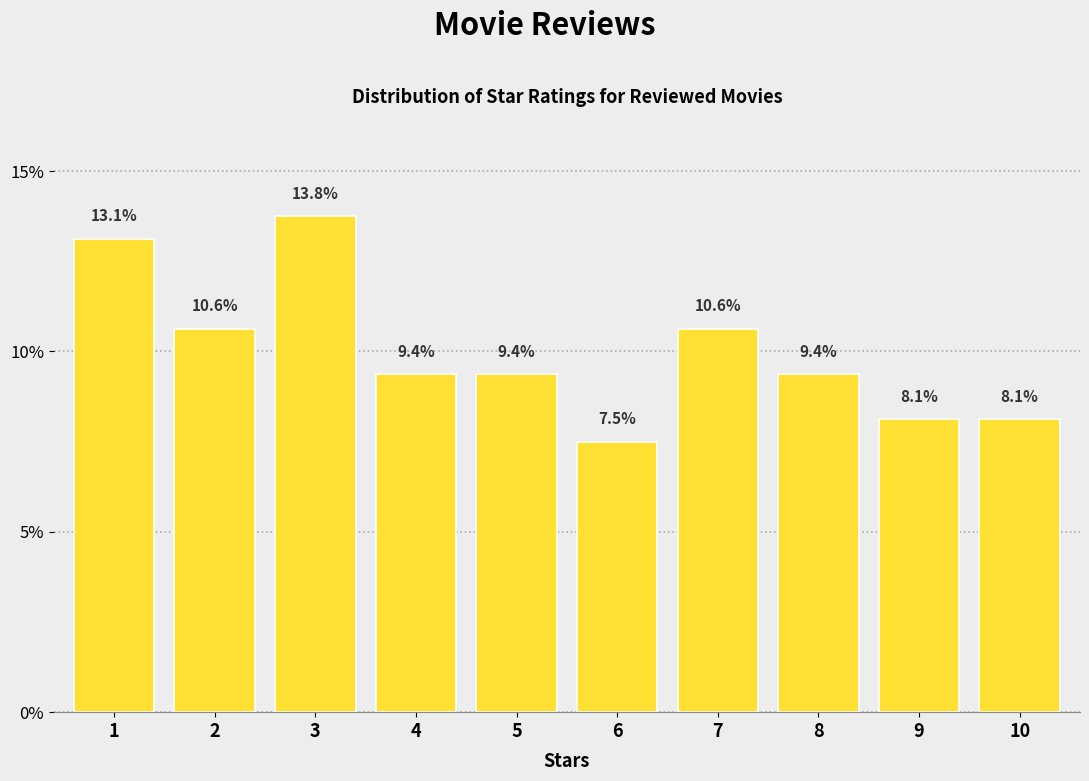

Reading left to right, extract all data points from this chart.

1=13.1	2=10.6	3=13.8	4=9.4	5=9.4	6=7.5	7=10.6	8=9.4	9=8.1	10=8.1